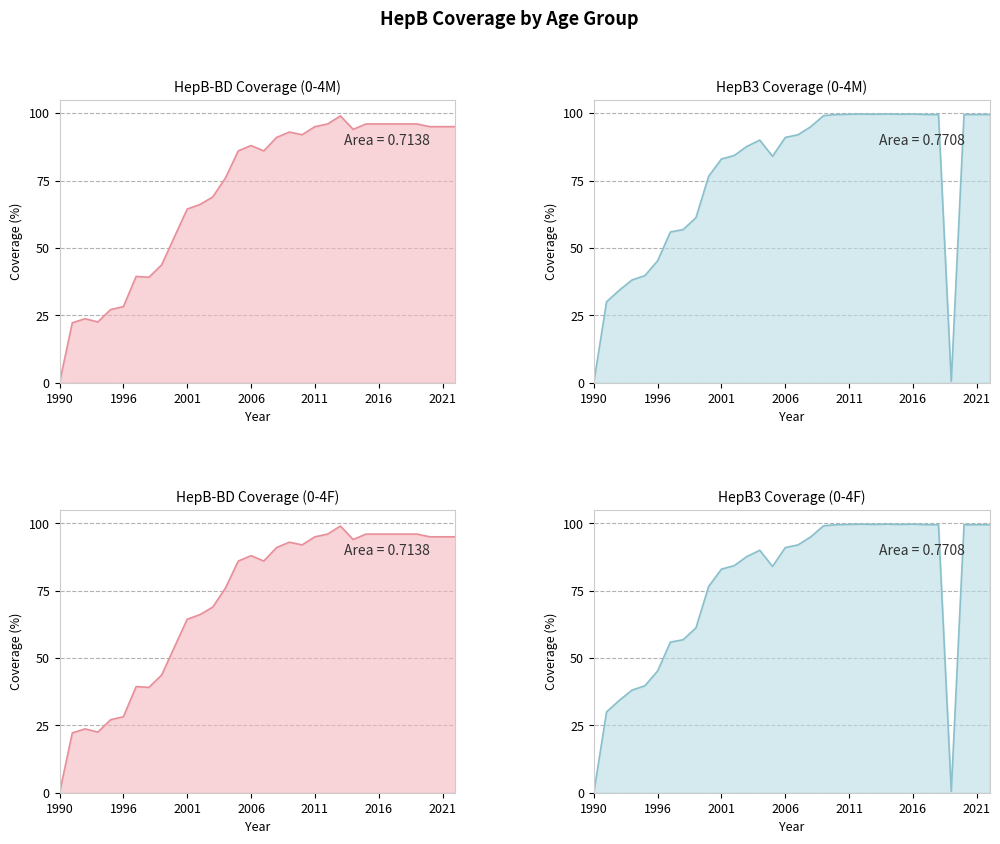

How many series are shown in this chart?

4